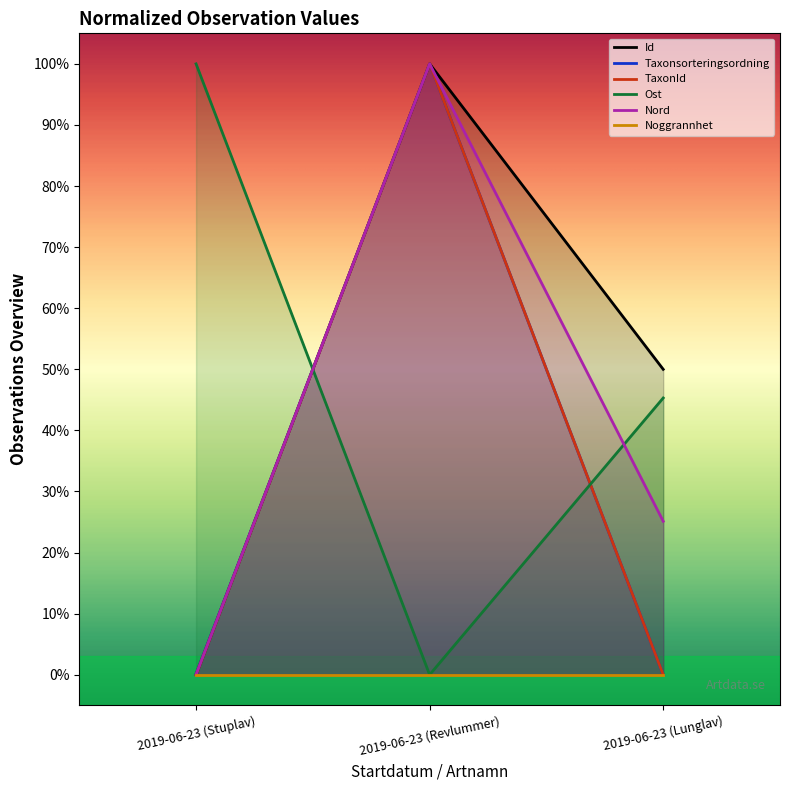

Which series has the widest spread of values?

Id